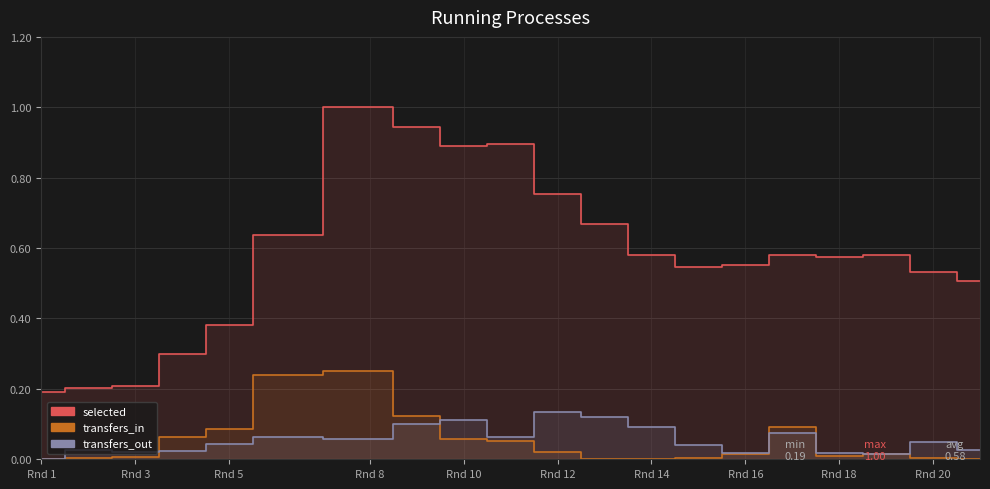

Is it true that selected equals 1.0 at 19?

False